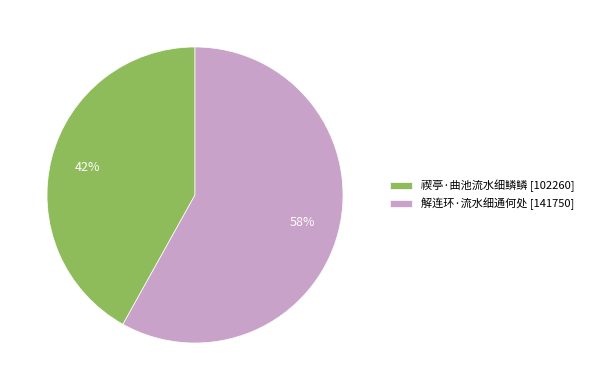

Approximately how many times larger is the value at 解连环·流水细通何处 compared to 禊亭·曲池流水细鳞鳞?

1.4